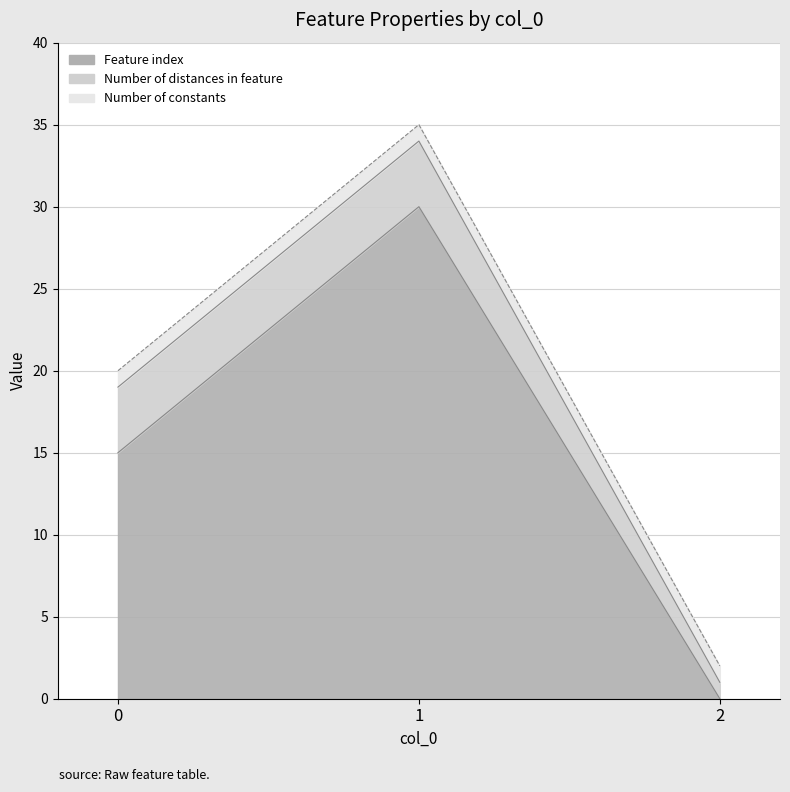

How many Feature index values are between 0 and 30?

3